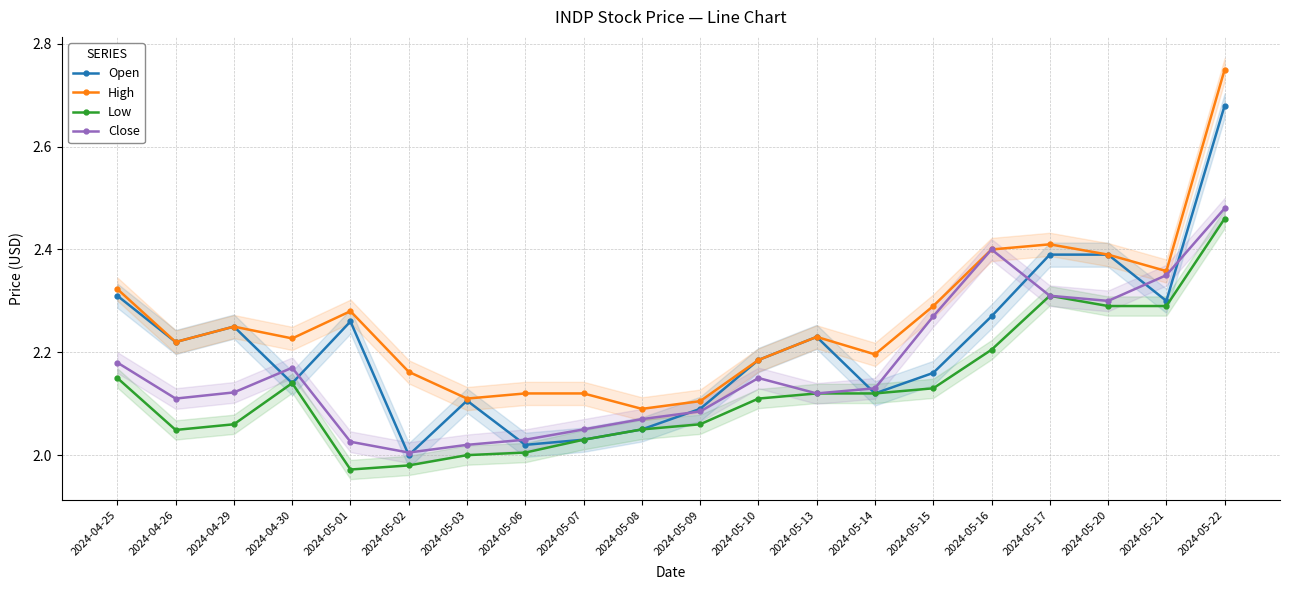

Between 2024-05-01 and 2024-05-08, which series saw the biggest shift?

Open